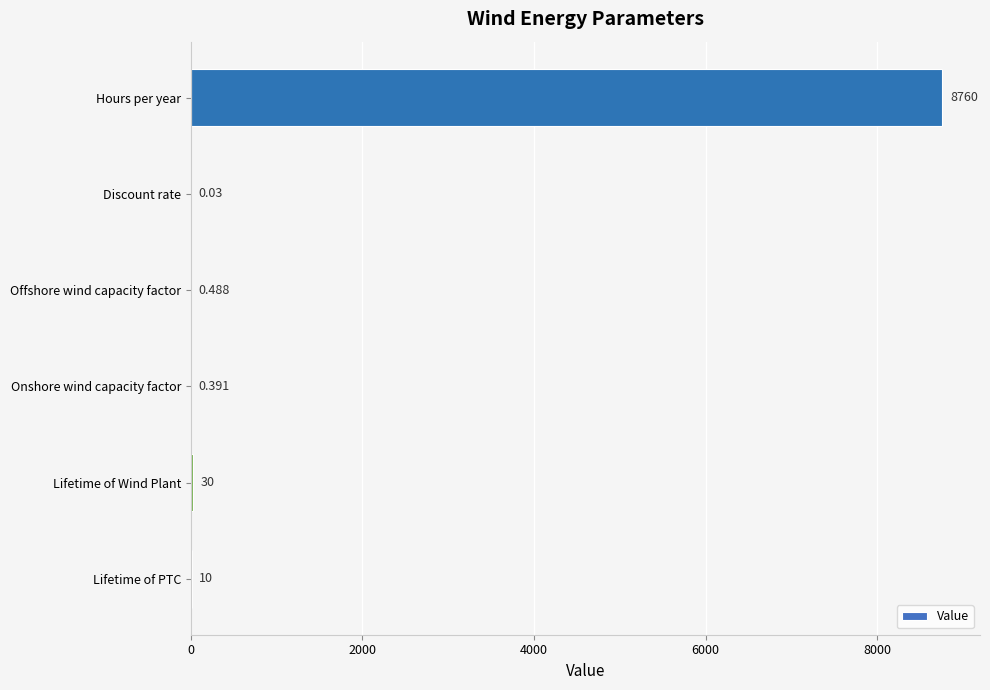

Which has a higher value, Onshore wind capacity factor or Lifetime of PTC?

Lifetime of PTC